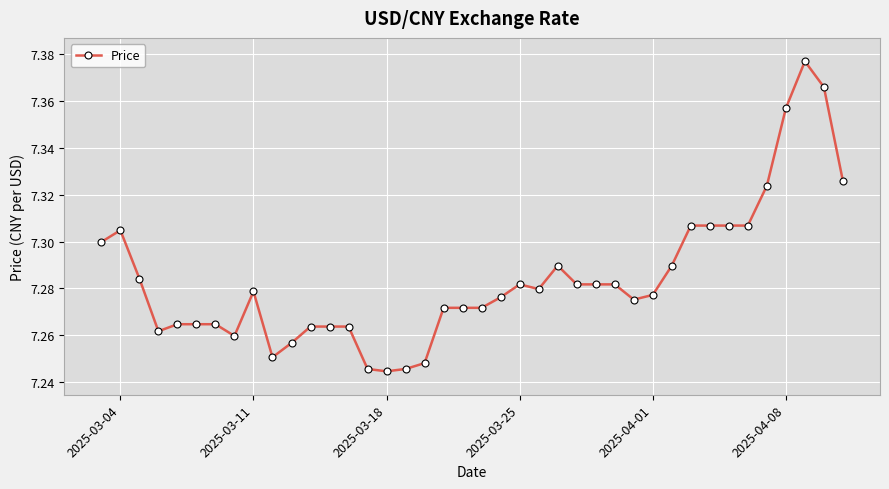

What is the difference between the maximum and minimum values?

0.1